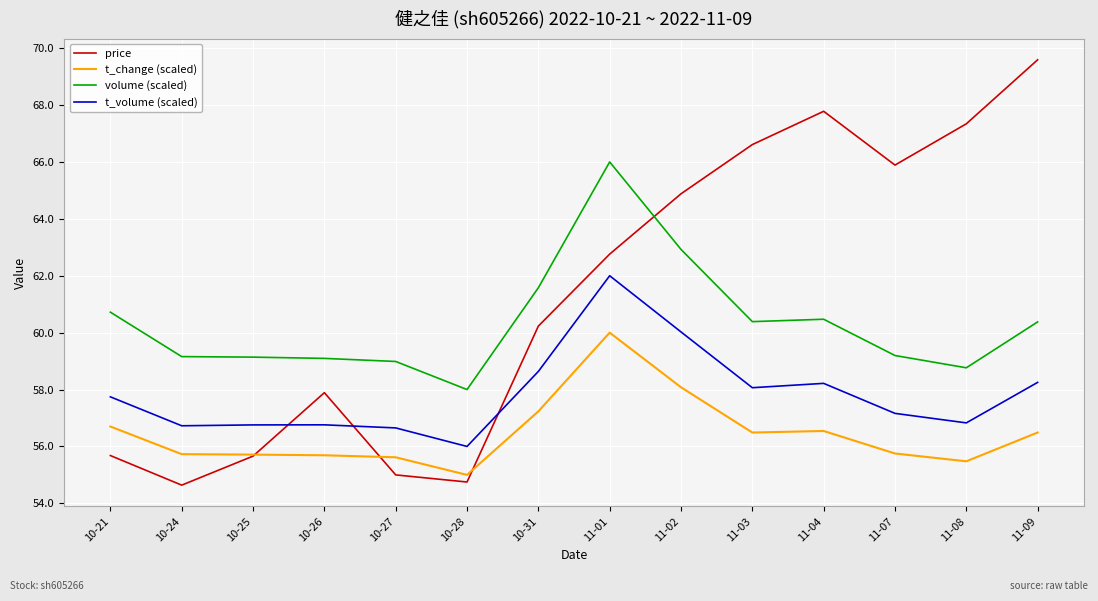

What is the difference between the second highest and minimum values in the price series?

13.1